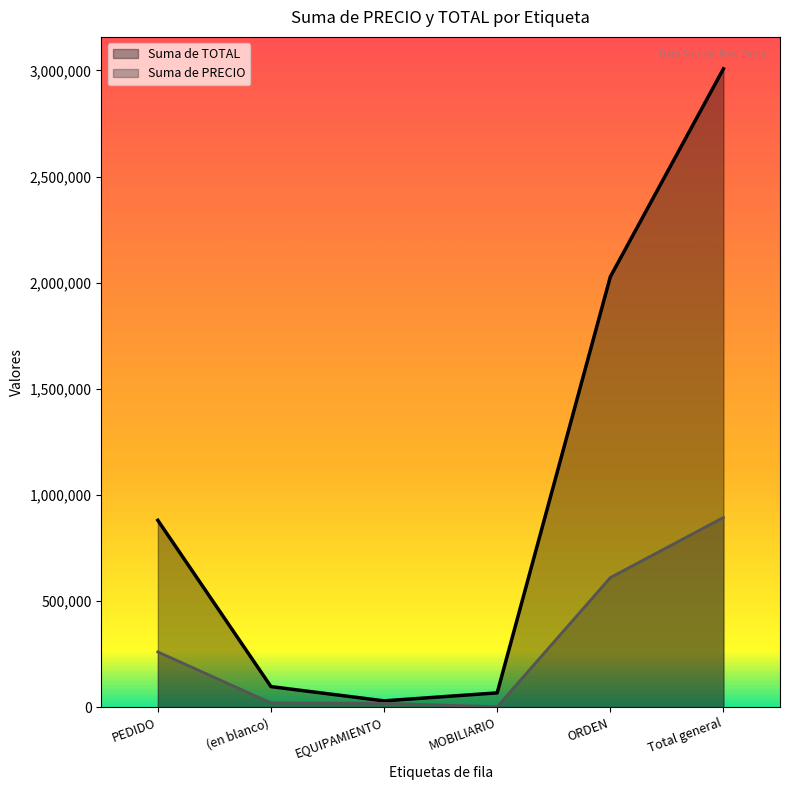

Is the value of Suma de TOTAL at (en blanco) greater than the value of Suma de PRECIO at (en blanco)?

Yes